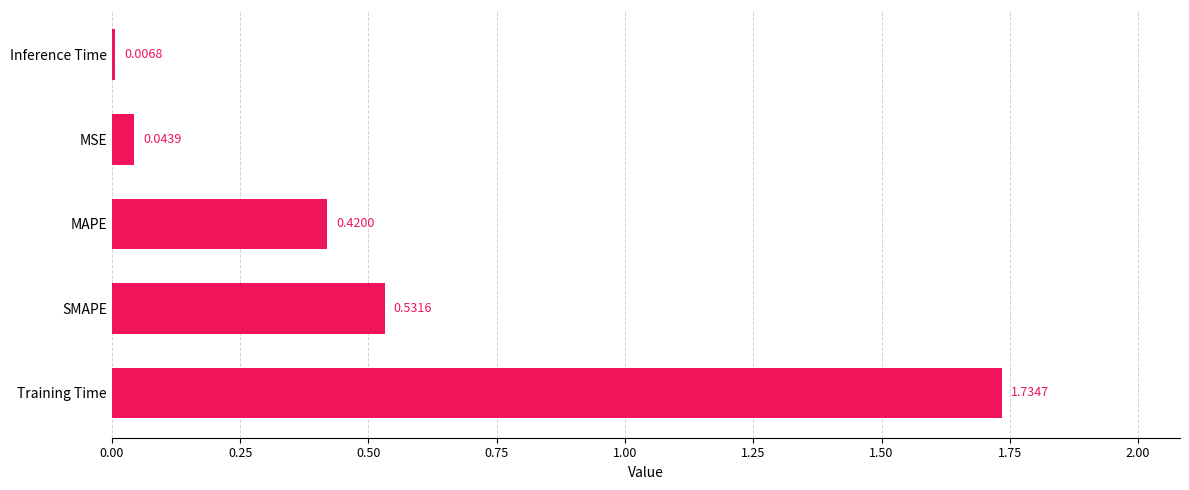

List the labels in order of value, largest first.

Training Time, SMAPE, MAPE, MSE, Inference Time